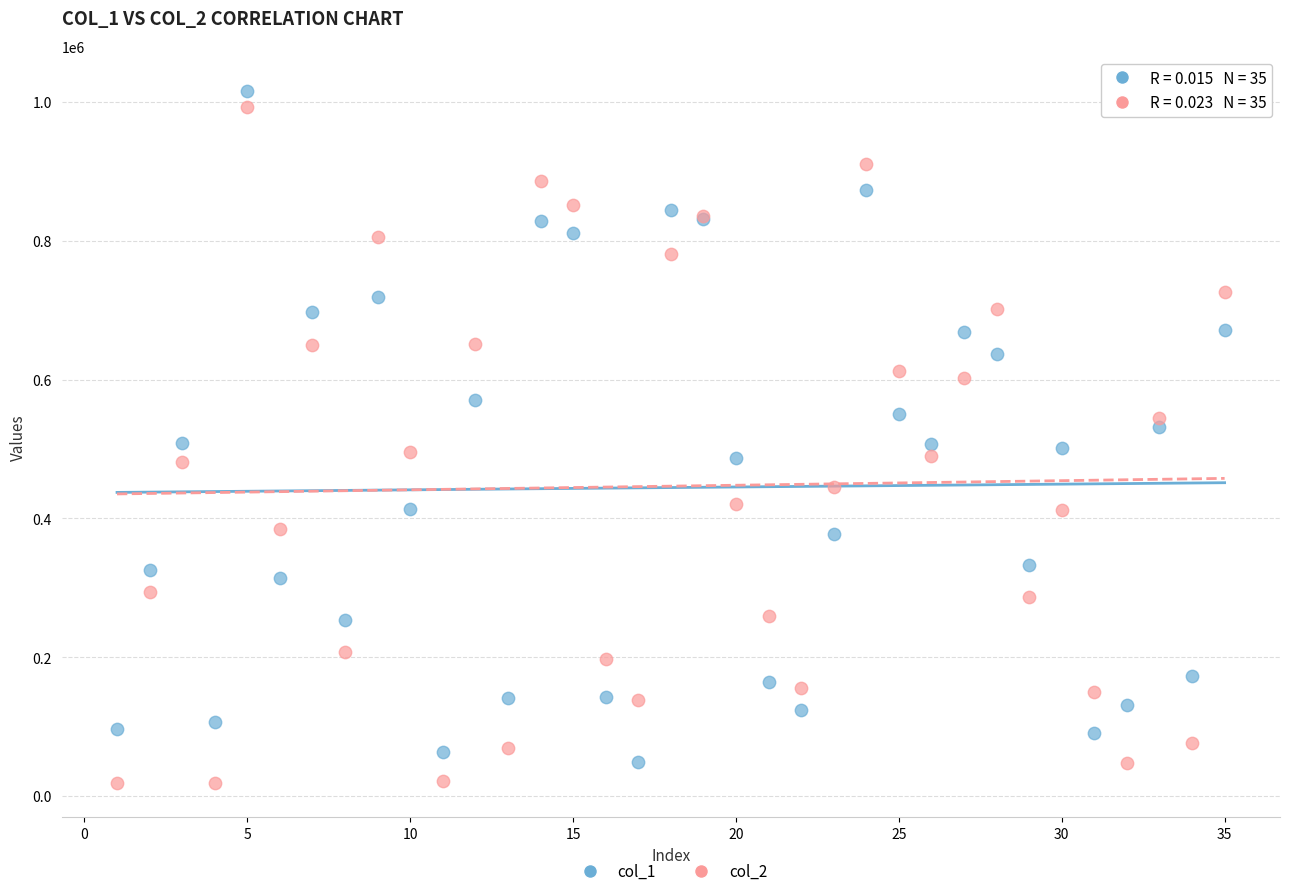

What is the X range (max minus min) for the scatter plot?

34